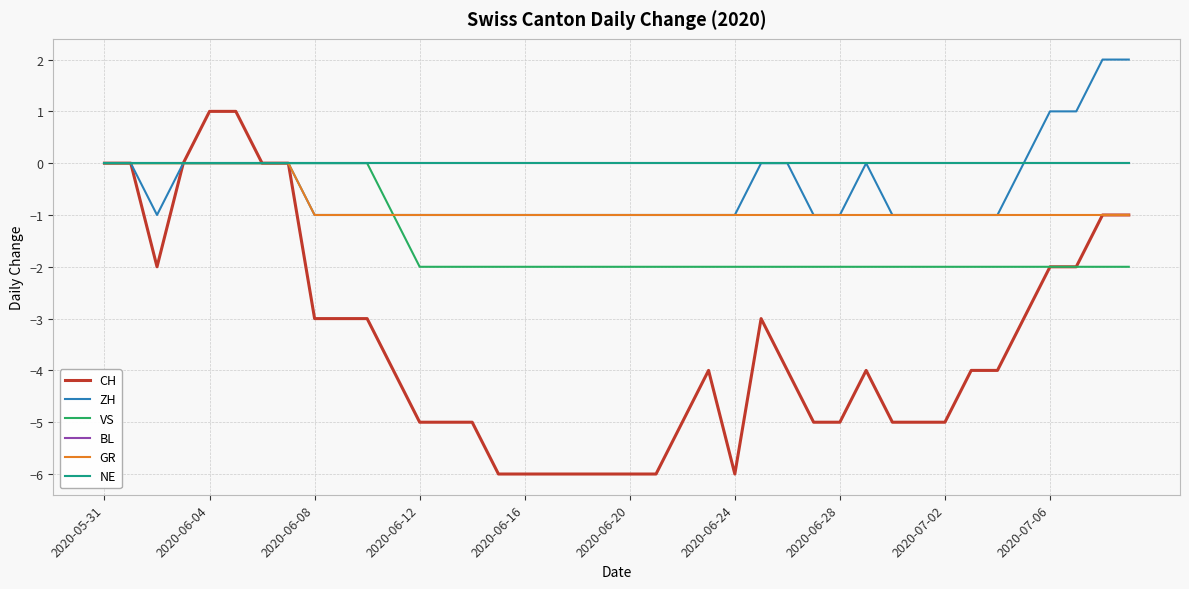

Does the chart display data point markers on the line(s)?

No